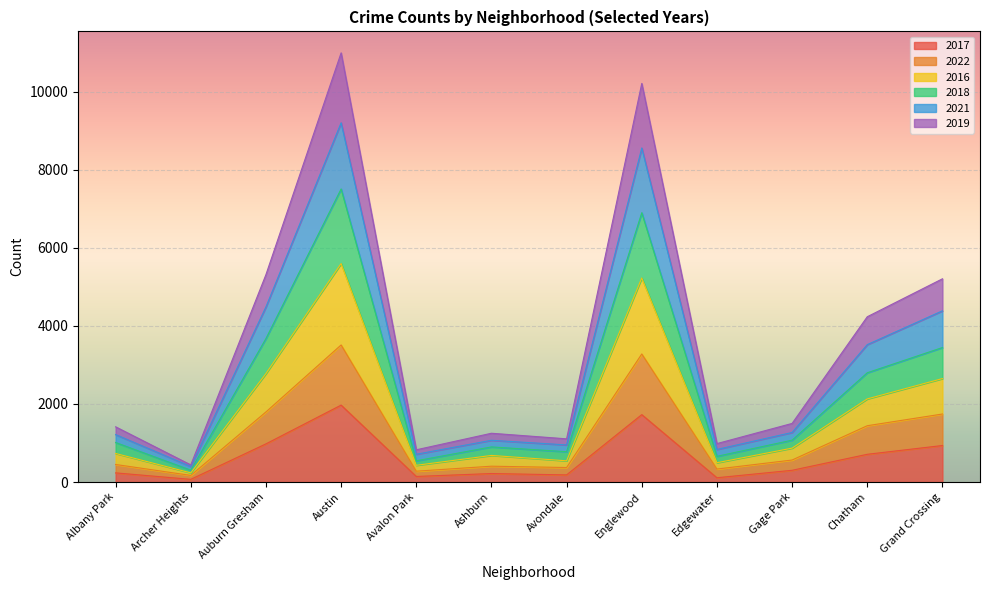

What is the label of the 12th point from the left?

Grand Crossing